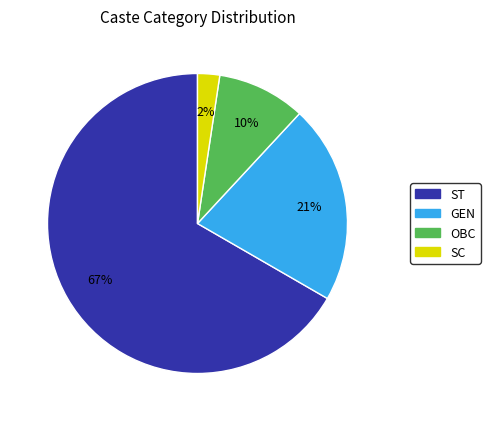

Which category accounts for the majority?

ST